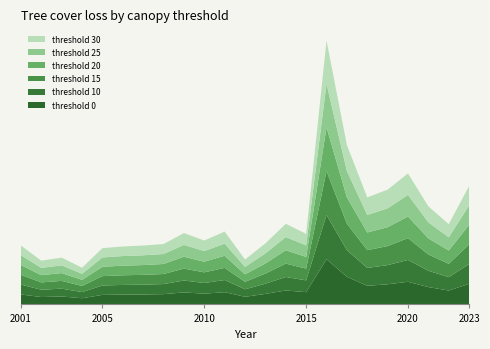

Reading left to right, transcribe all the data shown in this chart.

threshold 0: 2001=43307	2002=32138	2003=34482	2004=26988	2005=41437	2006=42727	2007=43218	2008=44738	2009=52217	2010=46784	2011=53254	2012=33163	2013=45731	2014=60741	2015=53263	2016=196676	2017=120202	2018=80965	2019=87666	2020=98459	2021=75399	2022=60386	2023=89627
threshold 10: 2001=42762	2002=31787	2003=33995	2004=26666	2005=40848	2006=42076	2007=42730	2008=43831	2009=51793	2010=46409	2011=52896	2012=32596	2013=44330	2014=58570	2015=51384	2016=192111	2017=115947	2018=77765	2019=83369	2020=95104	2021=71048	2022=58266	2023=85938
threshold 15: 2001=42686	2002=31737	2003=33932	2004=26623	2005=40774	2006=41987	2007=42668	2008=43723	2009=51731	2010=46352	2011=52839	2012=32532	2013=44160	2014=58265	2015=51093	2016=191274	2017=115266	2018=77294	2019=82819	2020=94648	2021=70593	2022=58006	2023=85490
threshold 20: 2001=42569	2002=31655	2003=33821	2004=26562	2005=40669	2006=41865	2007=42579	2008=43582	2009=51653	2010=46258	2011=52749	2012=32450	2013=43958	2014=57955	2015=50763	2016=190250	2017=114586	2018=76874	2019=82266	2020=94229	2021=70097	2022=57752	2023=85080
threshold 25: 2001=42487	2002=31605	2003=33741	2004=26520	2005=40591	2006=41768	2007=42509	2008=43465	2009=51593	2010=46185	2011=52679	2012=32384	2013=43792	2014=57719	2015=50510	2016=189251	2017=114016	2018=76582	2019=81846	2020=93960	2021=69813	2022=57558	2023=84781
threshold 30: 2001=42380	2002=31528	2003=33625	2004=26455	2005=40472	2006=41631	2007=42412	2008=43299	2009=51514	2010=46085	2011=52572	2012=32305	2013=43632	2014=57482	2015=50242	2016=188443	2017=113474	2018=76254	2019=81416	2020=93649	2021=69498	2022=57343	2023=84448